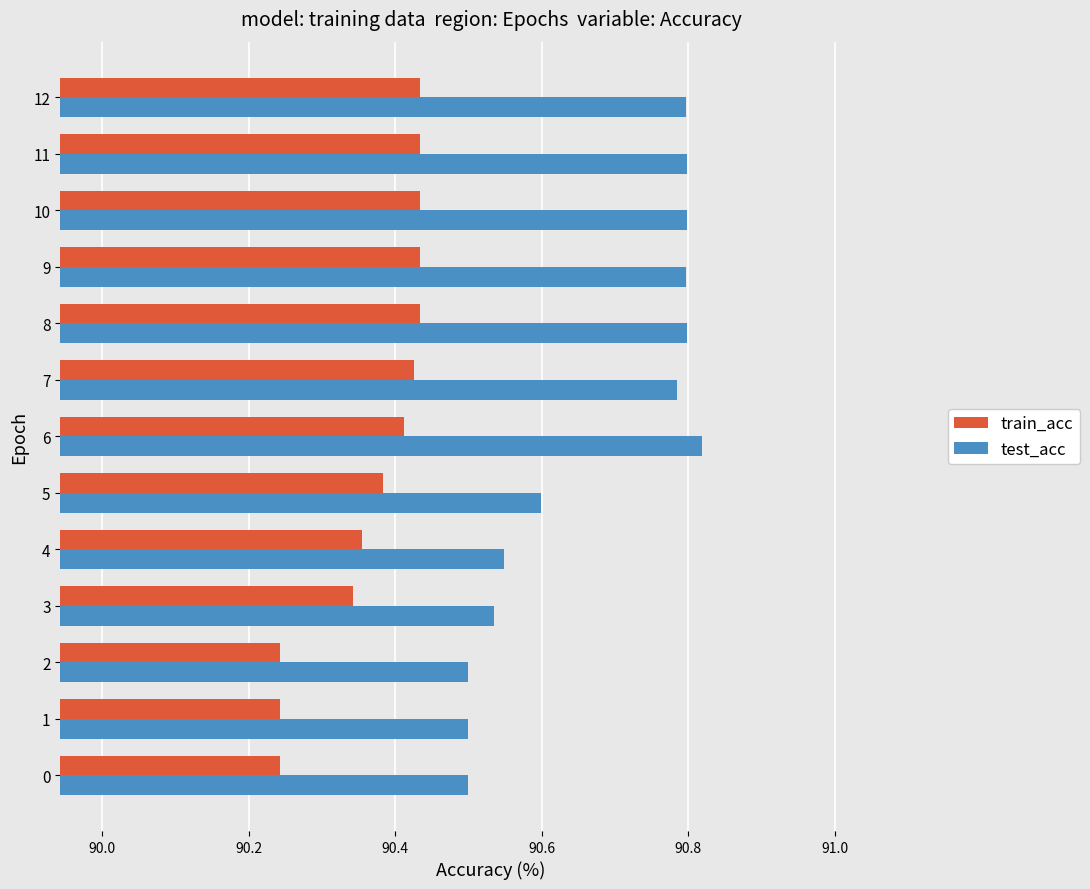

Rank the series at 1 from highest to lowest value.

test_acc, train_acc